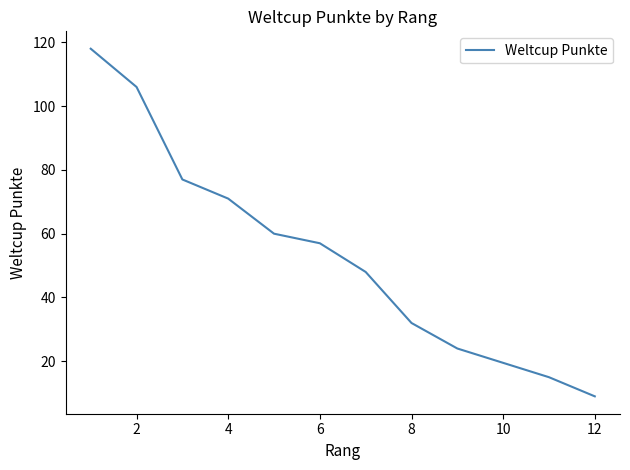

Is this an area chart (filled region under the line)?

No